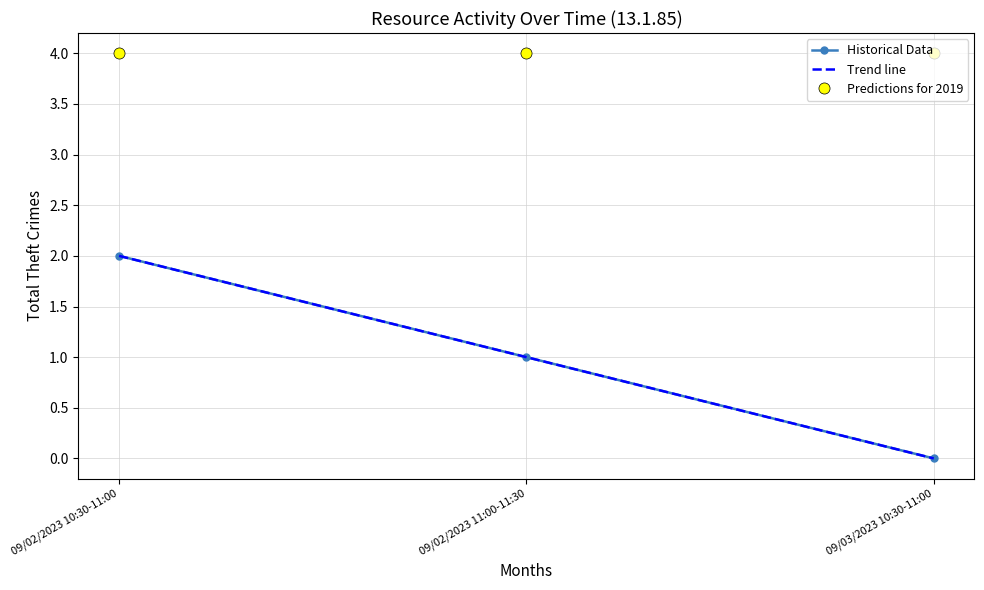

What is the change in value from 09/02/2023 10:30-11:00 to 09/03/2023 10:30-11:00?

-2